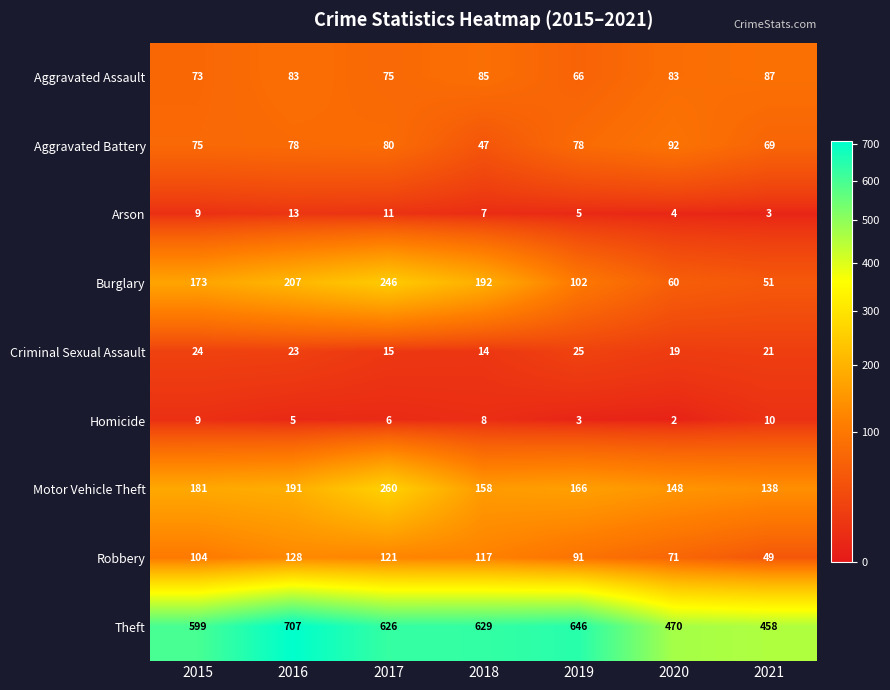

What is the spread (max minus min) of values at 2018?

622